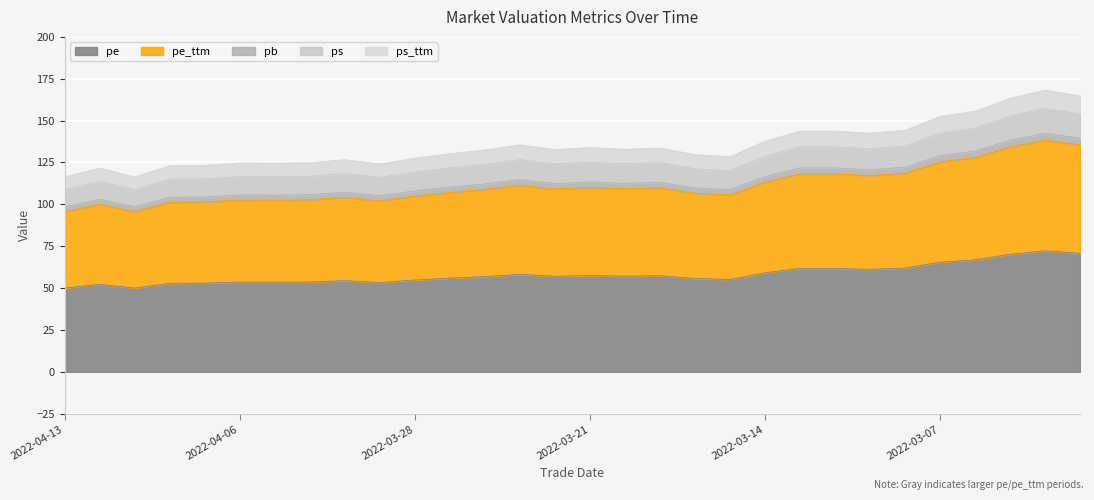

Does the chart display data point markers on the line(s)?

No